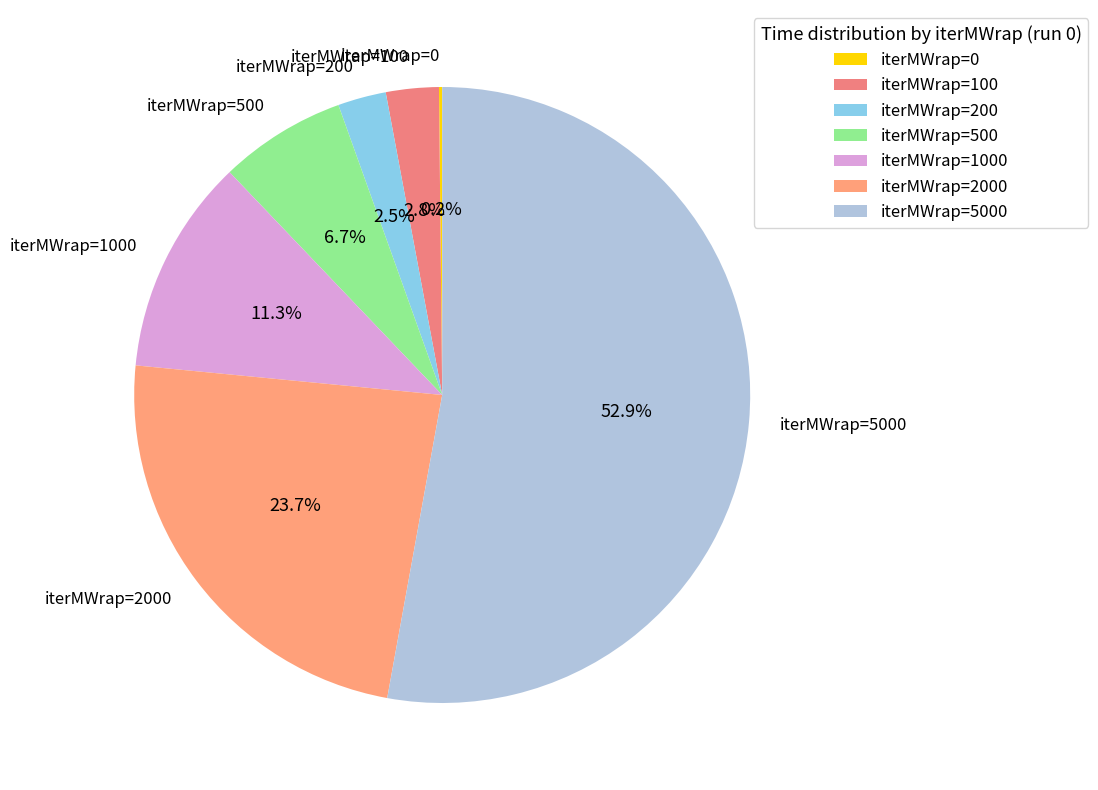

Does iterMWrap=5000 account for over 50% of the chart?

Yes